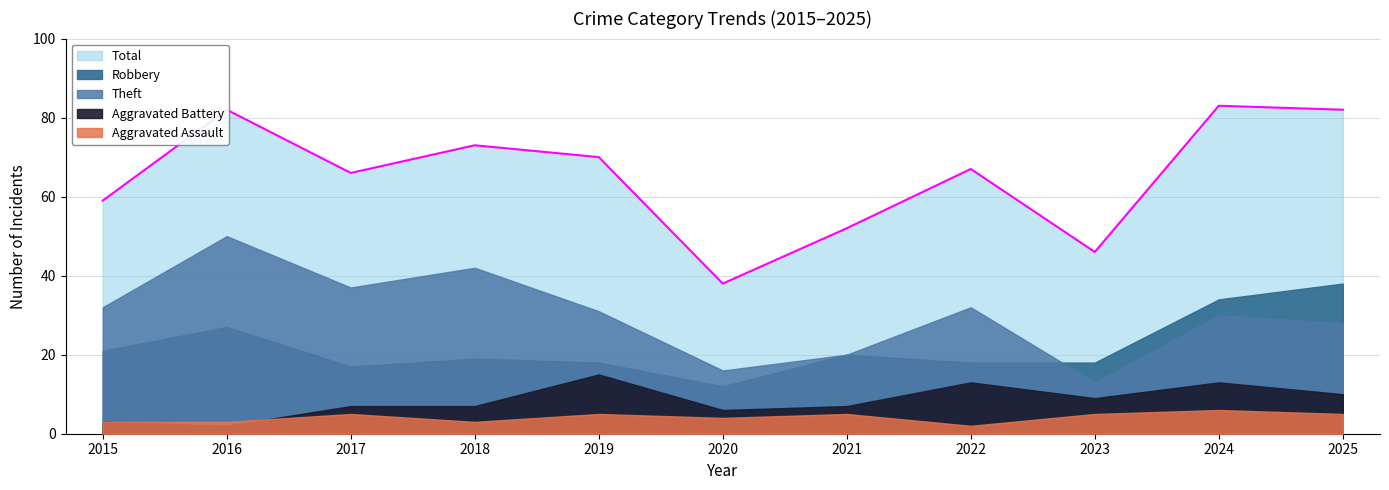

What is the difference between the Aggravated Battery values at 2021 and 2024?

6